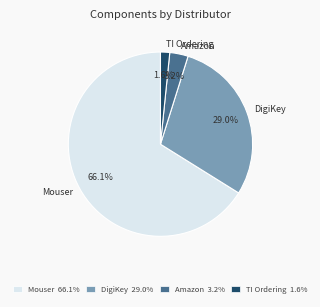

To the nearest percent, what is the average slice percentage?

25%